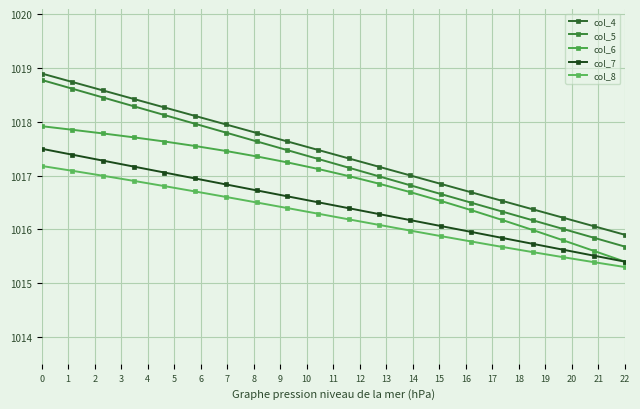

Is this an area chart (filled region under the line)?

No